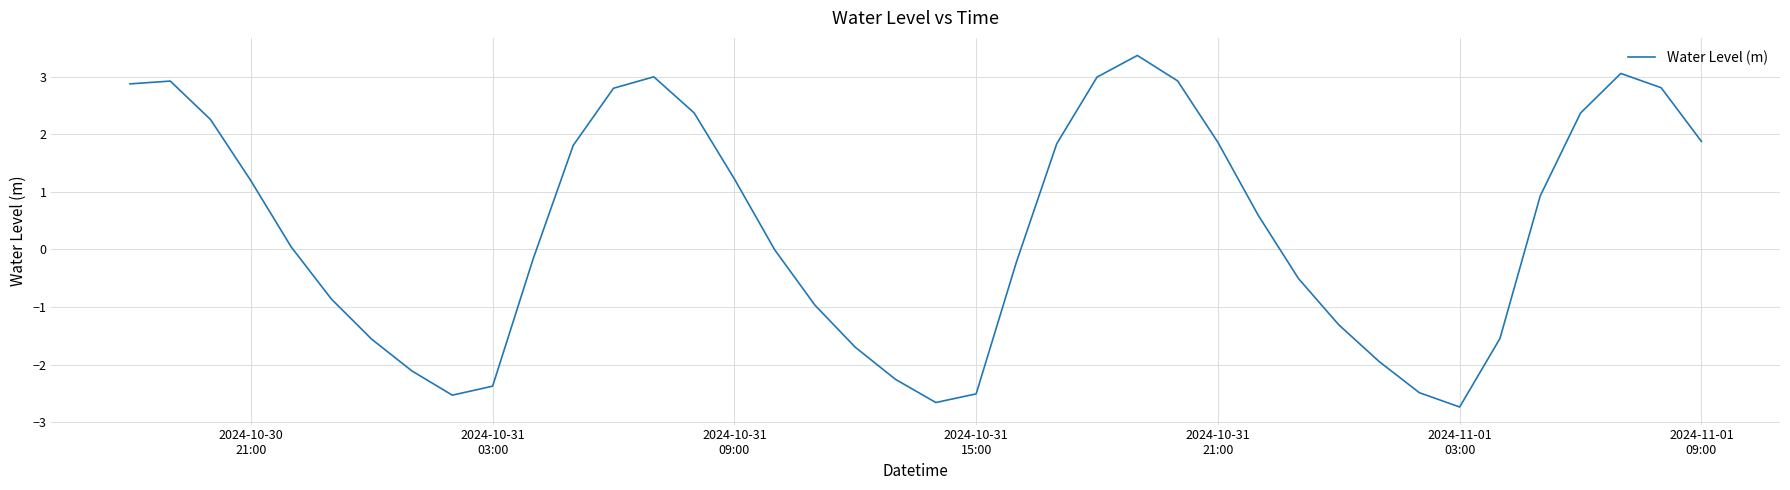

What is the difference between the maximum and minimum values?

6.1